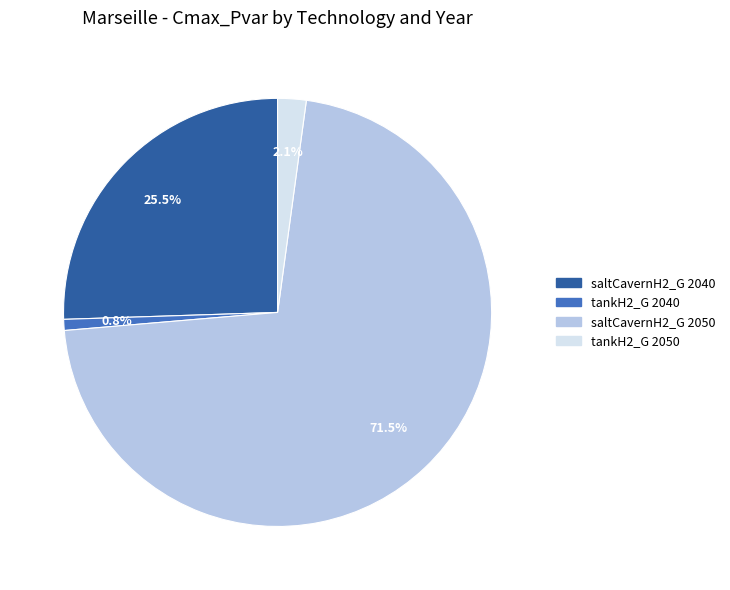

Is there a majority slice in this chart?

Yes